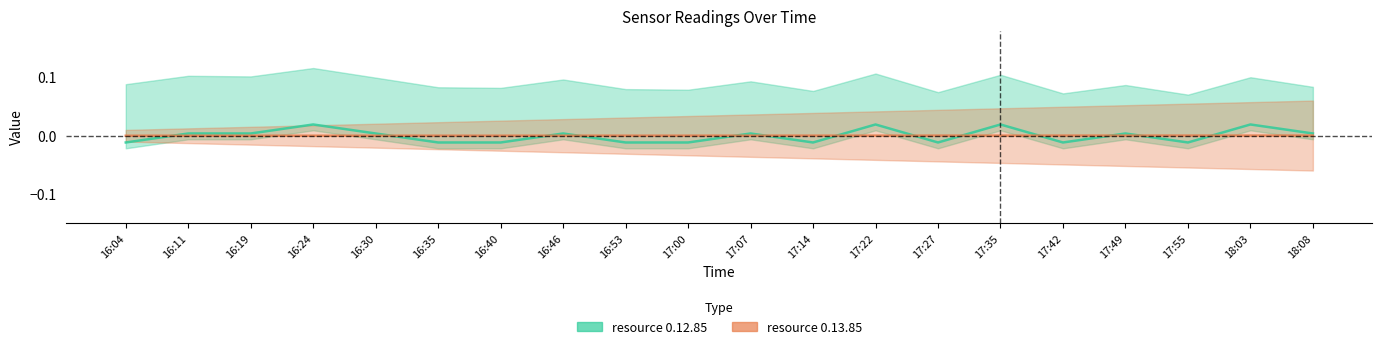

Which category has the highest value across all series?

16:24